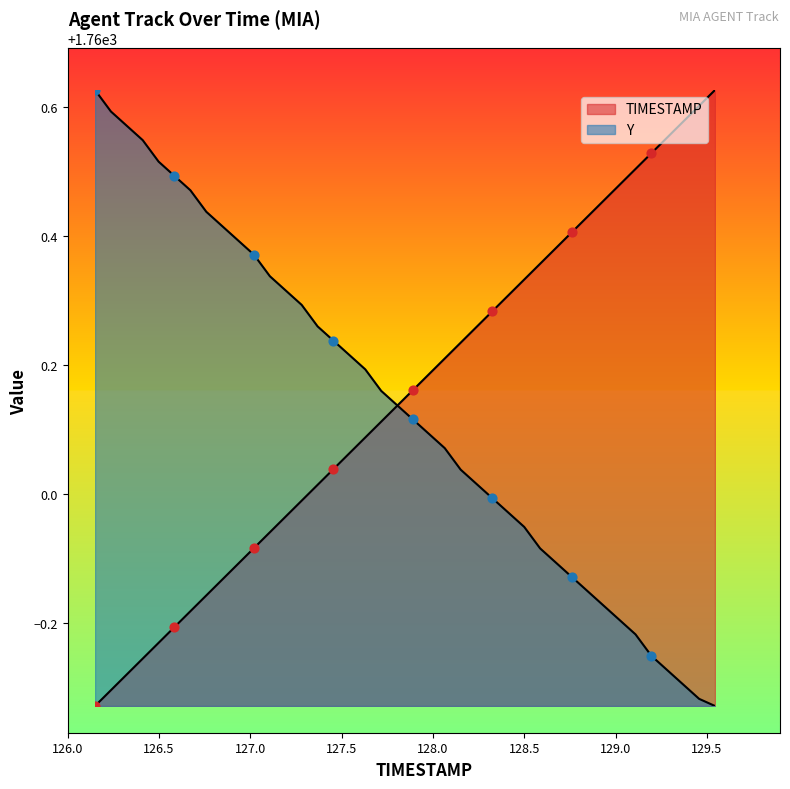

Which series reaches the maximum Y coordinate?

TIMESTAMP